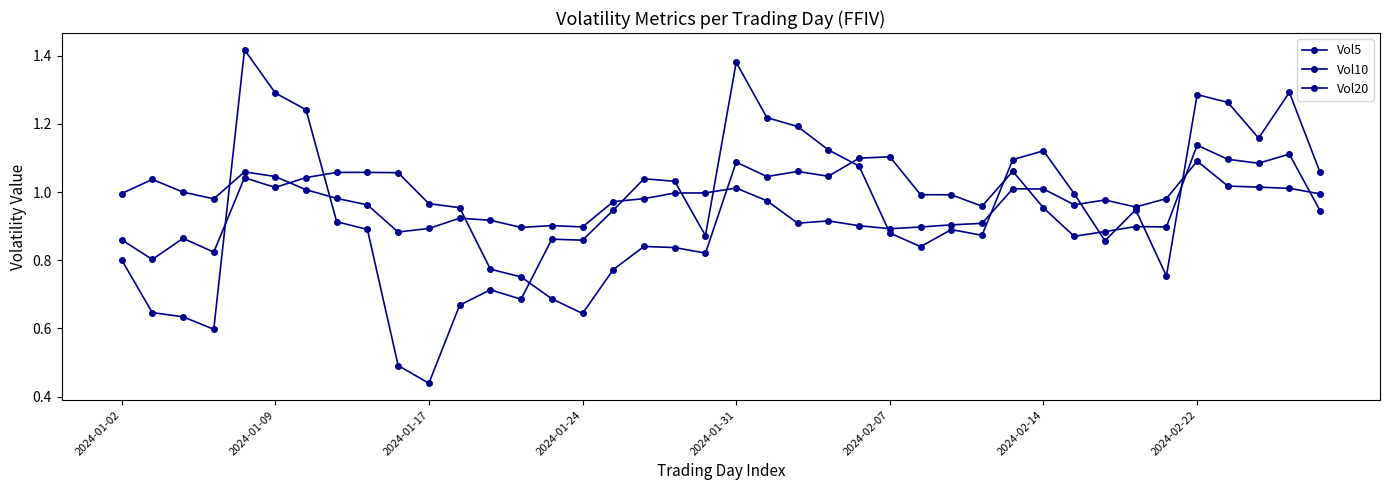

Is this an area chart (filled region under the line)?

No